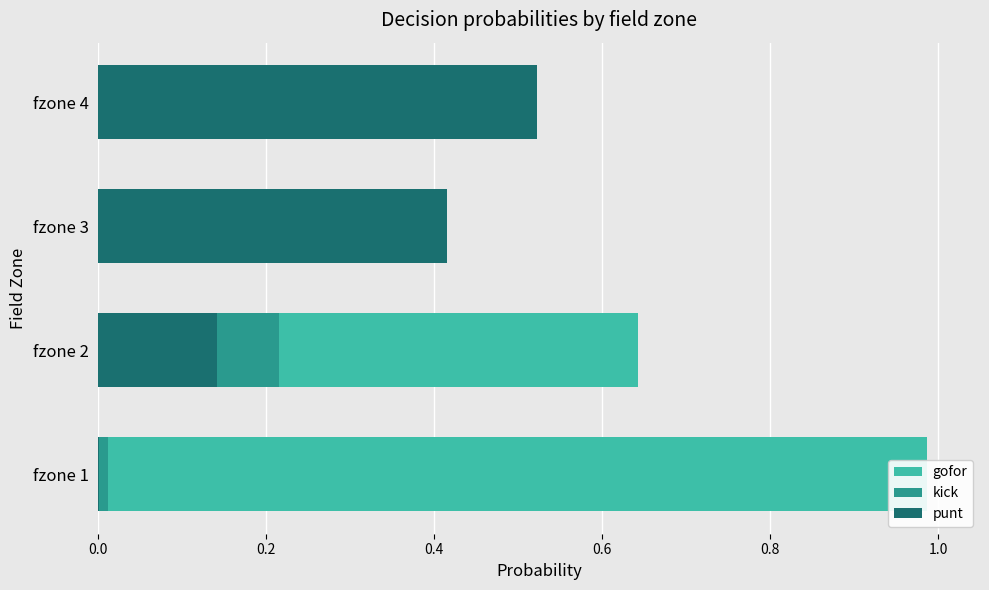

How many data points does each series have?

4